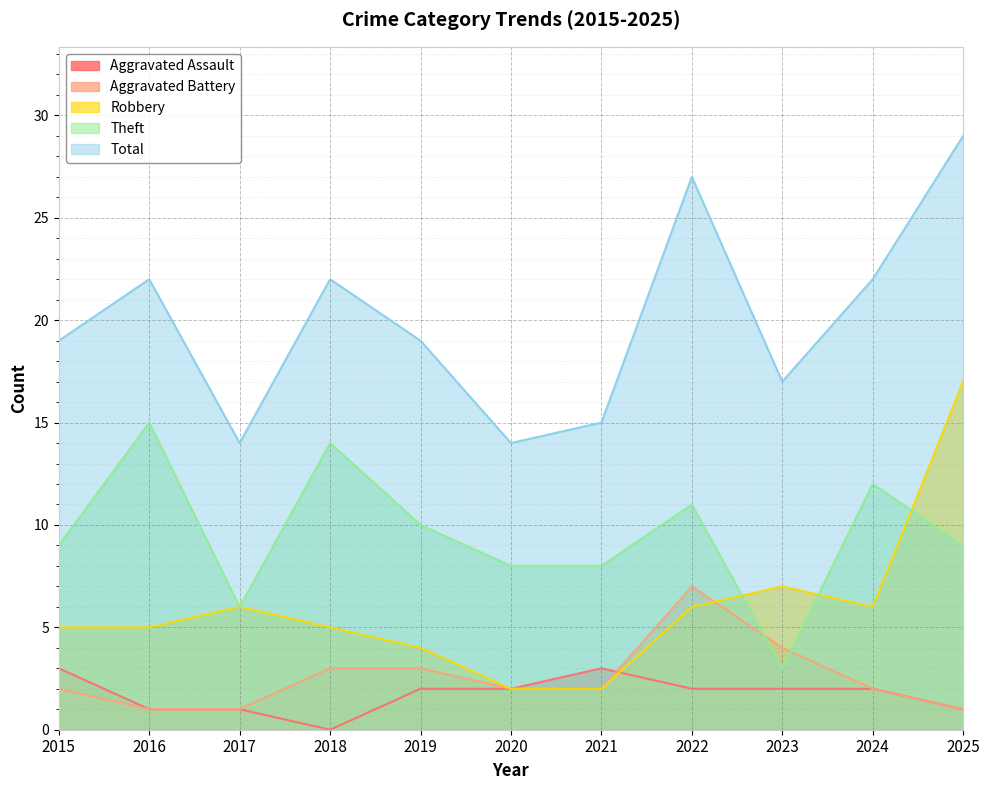

How many positive values does the Aggravated Assault series have?

10